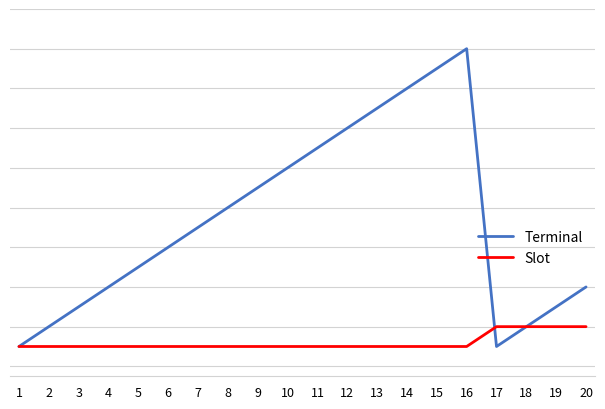

What is the spread (max minus min) of values at 8?

7